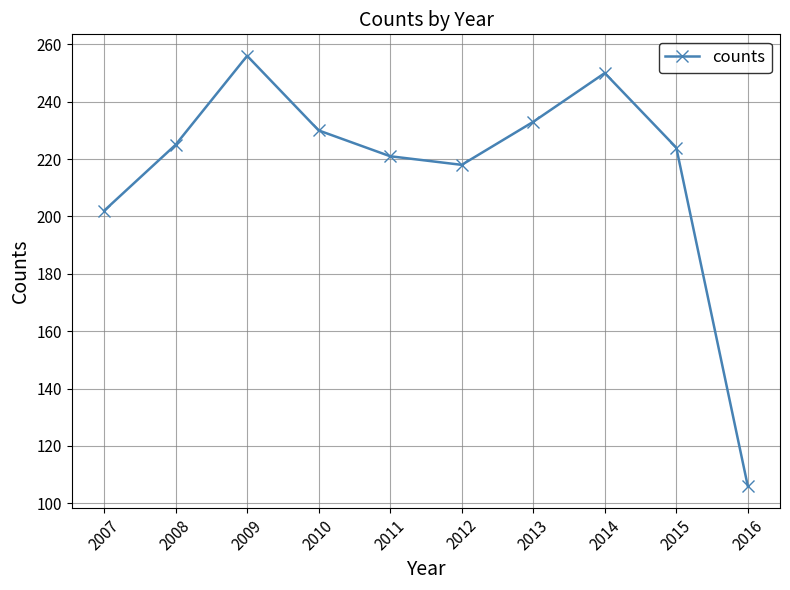

The chart shows a value of 314 at 2008. True or false?

False